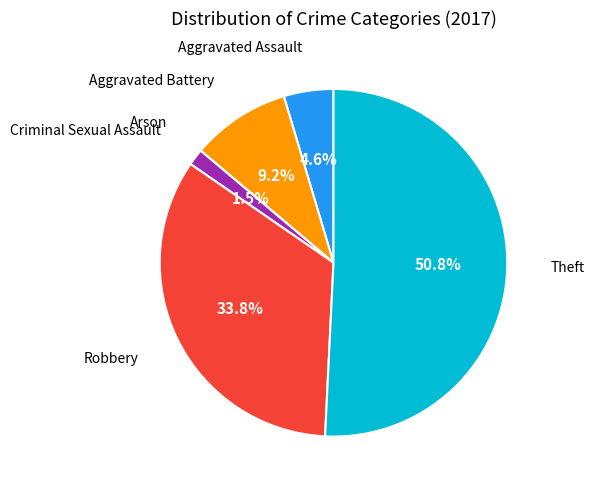

Does any single category account for the majority?

Yes